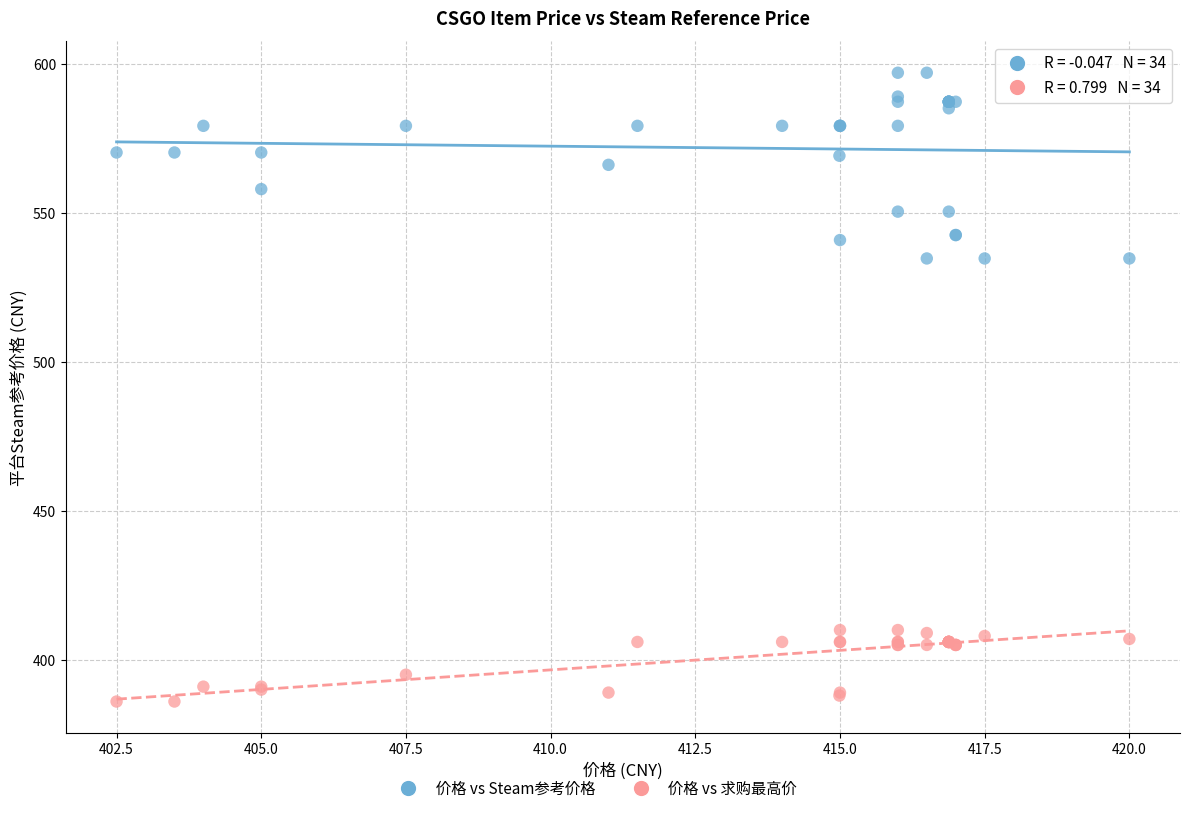

Which series has the largest Y range (max minus min)?

价格 vs Steam参考价格